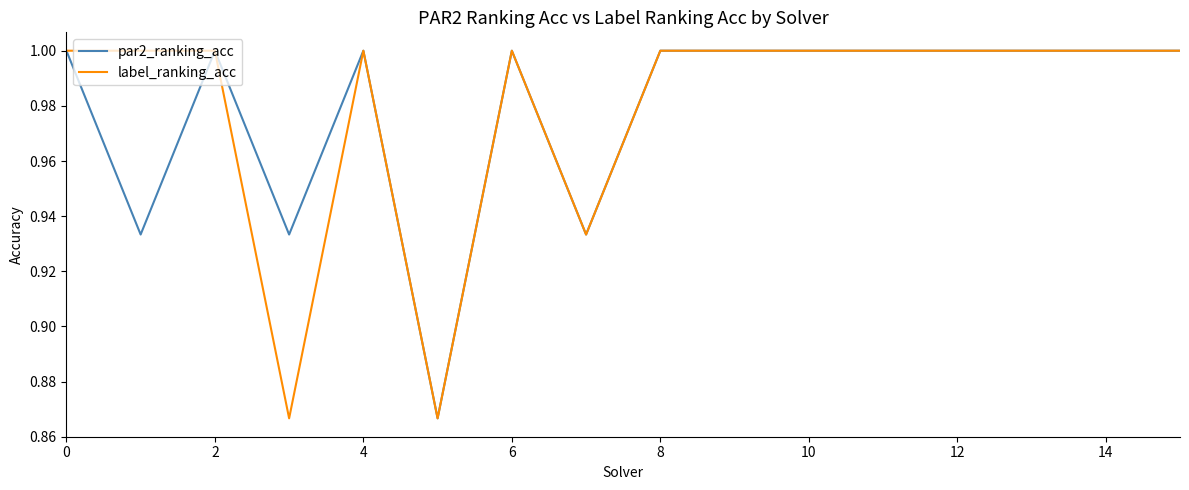

Is it true that par2_ranking_acc equals 1.6 at 10?

False